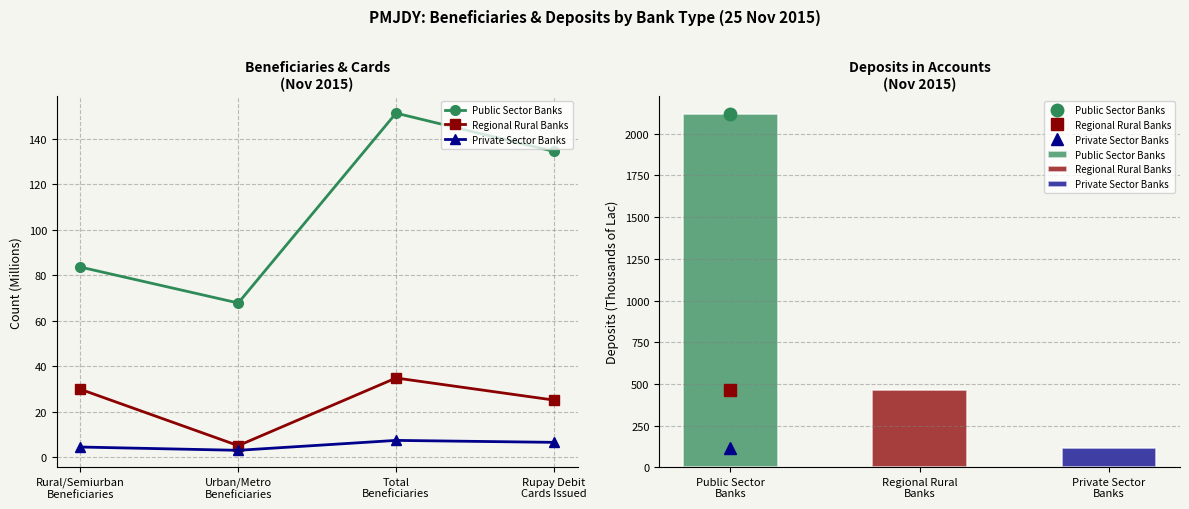

Is it true that Private Sector Banks equals 6.4 at Rupay Debit
Cards Issued?

True